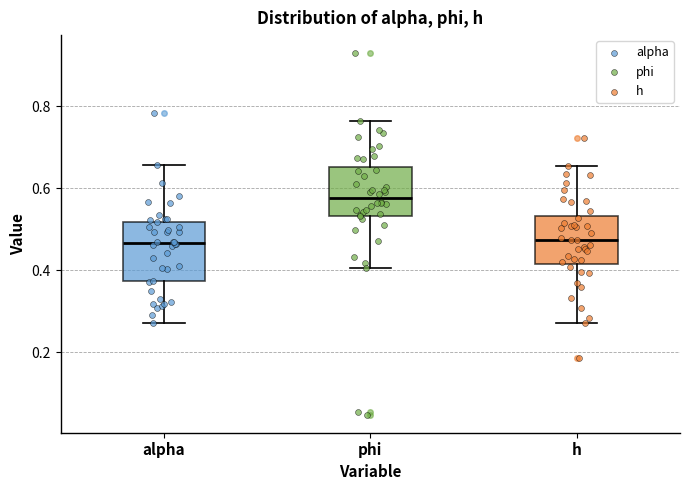

Reading left to right, read every box against the y-axis: the position of its median line, the range the box covers, and the ends of its whiskers. The values are not printed on the chart, so give them approximately, as read against the axis.

alpha: median 0.46, box 0.38 to 0.52, whiskers 0.28 to 0.66
phi: median 0.58, box 0.54 to 0.66, whiskers 0.40 to 0.76
h: median 0.48, box 0.42 to 0.54, whiskers 0.28 to 0.66